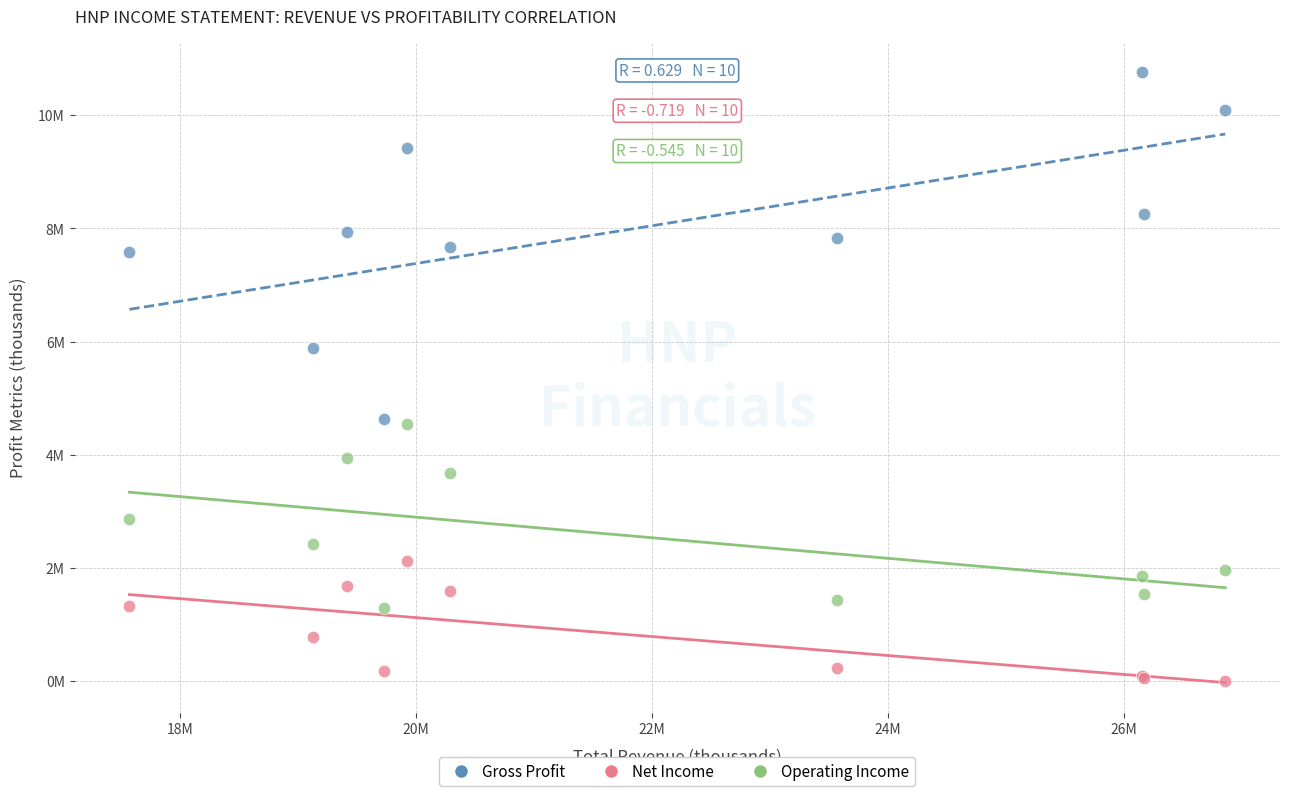

Which series reaches the maximum Y coordinate?

Gross Profit